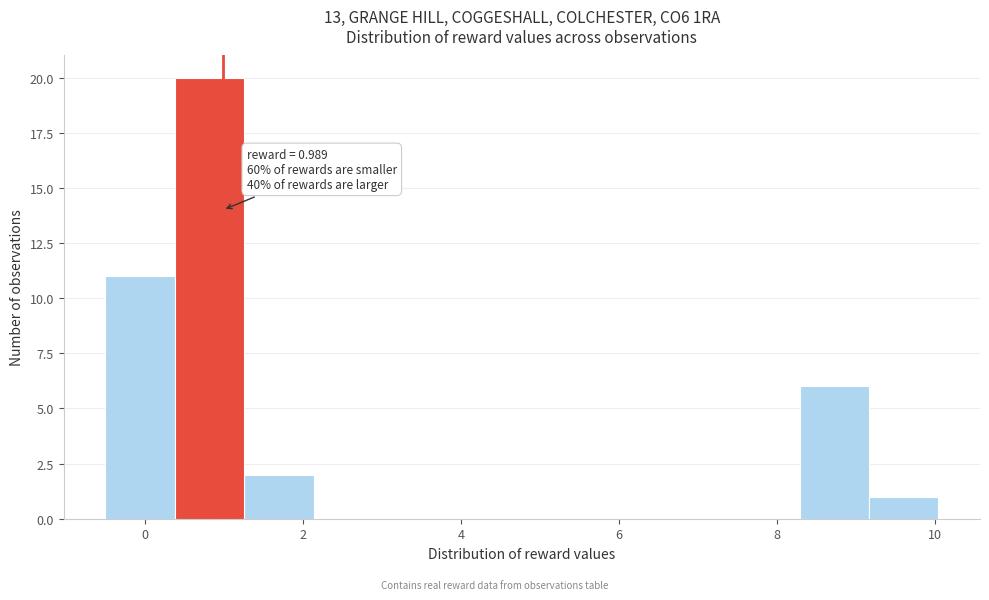

Which range on the x-axis has the tallest bar?

0.4 to 1.2